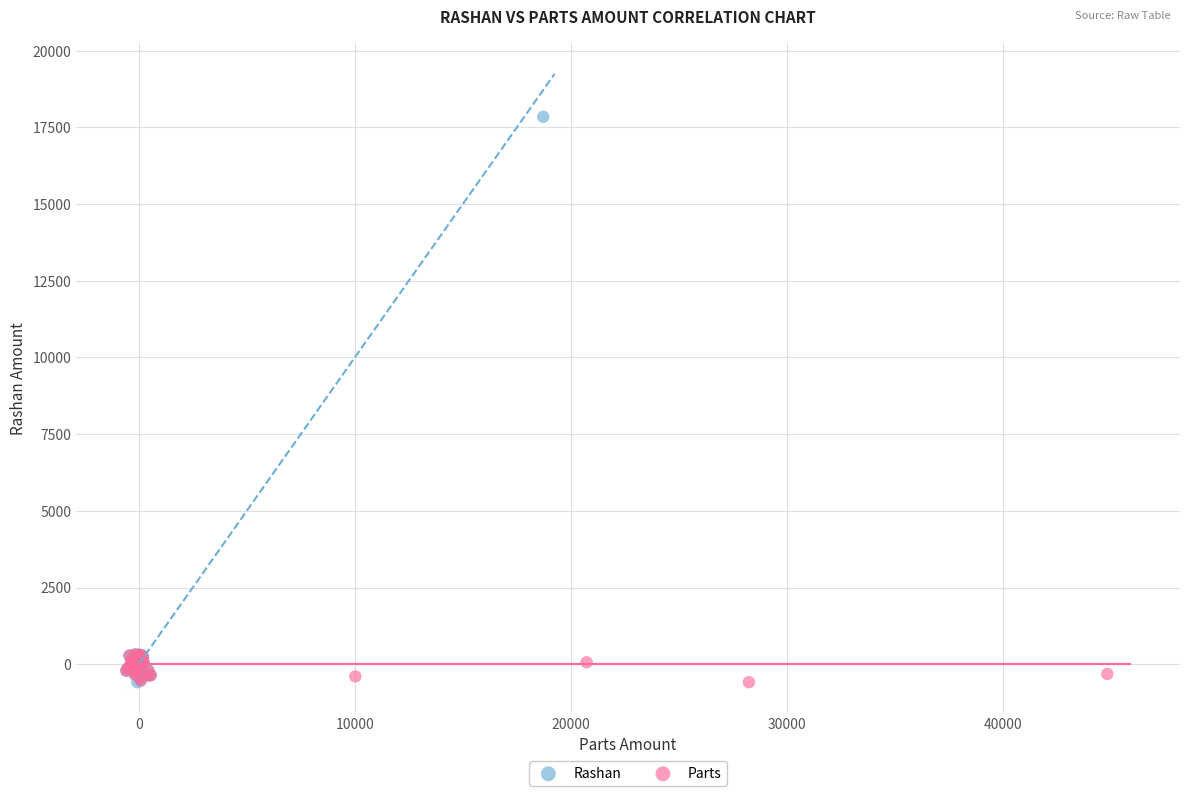

Which series contains the highest Y value?

Rashan